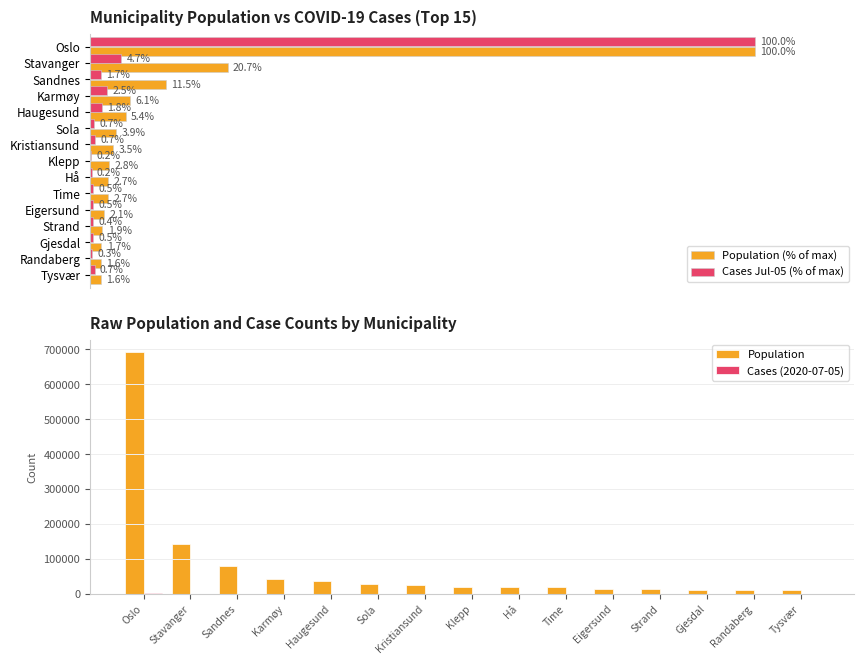

What are all the series names shown in the legend?

Population (% of max), Cases Jul-05 (% of max), Population, Cases (2020-07-05)